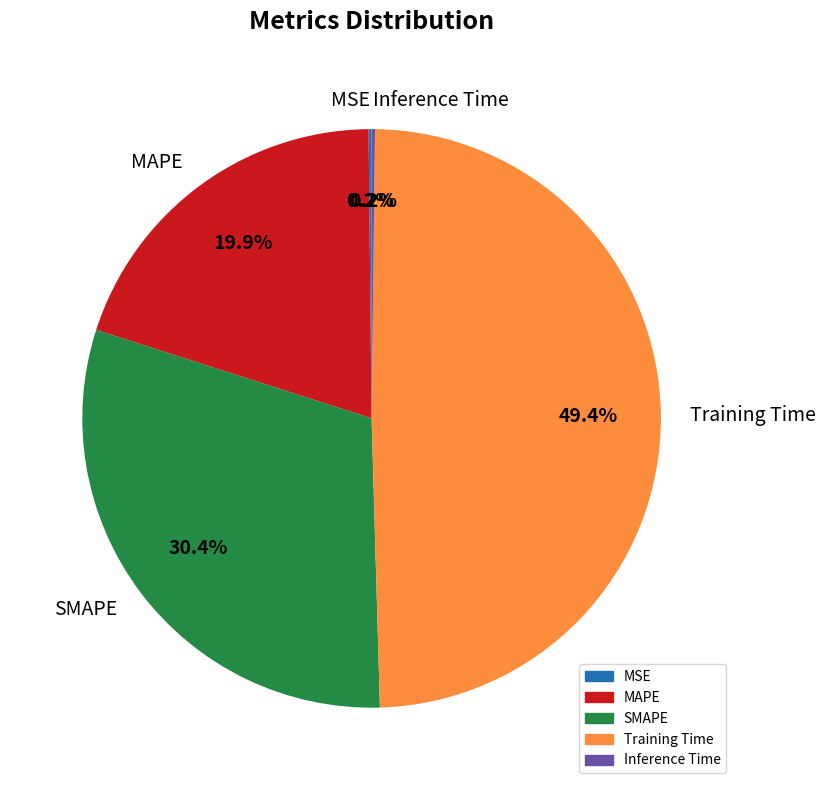

Is the sum of Training Time and SMAPE greater than half?

Yes